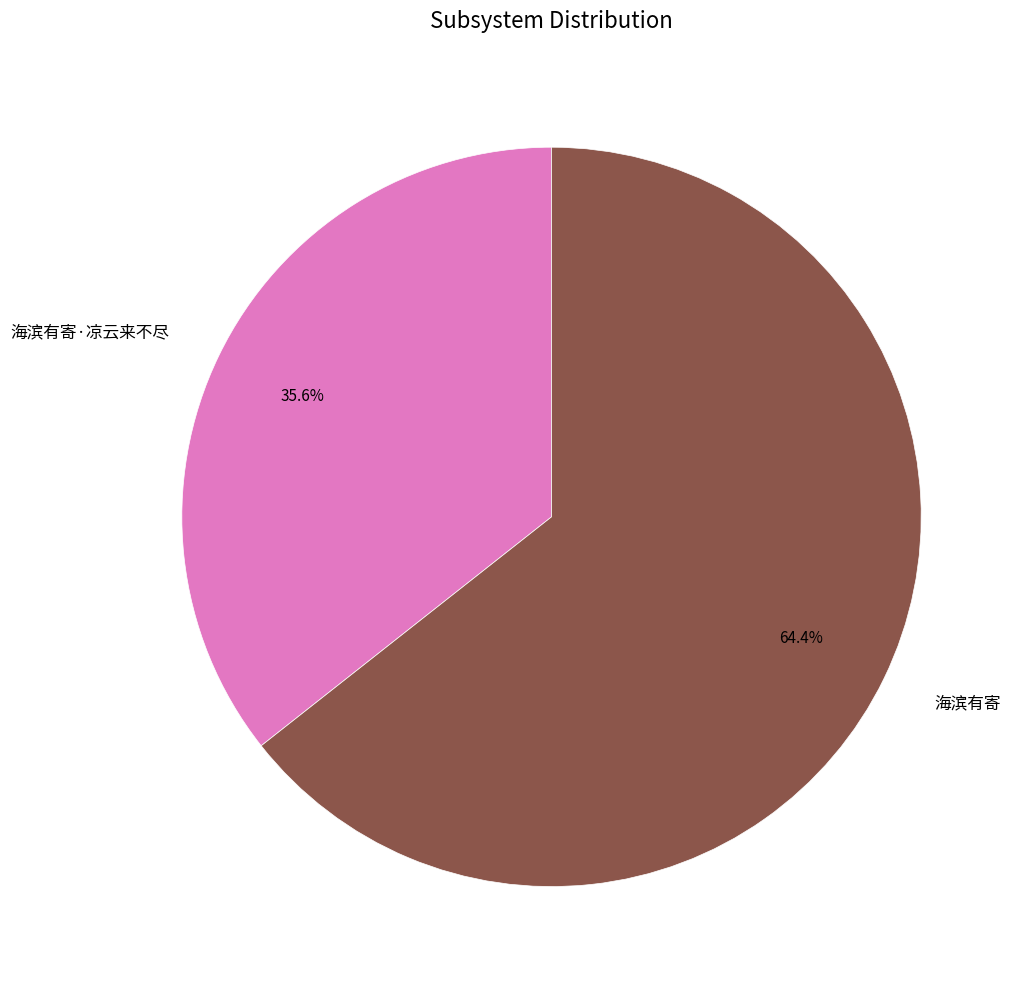

To the nearest percent, what percentage of the pie is 海滨有寄?

64%